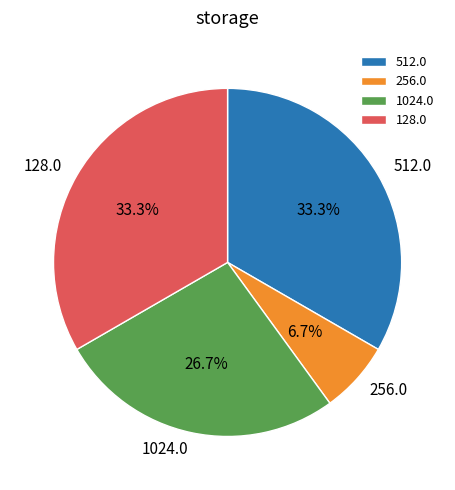

What percentage is NOT represented by 128.0?

66.7%